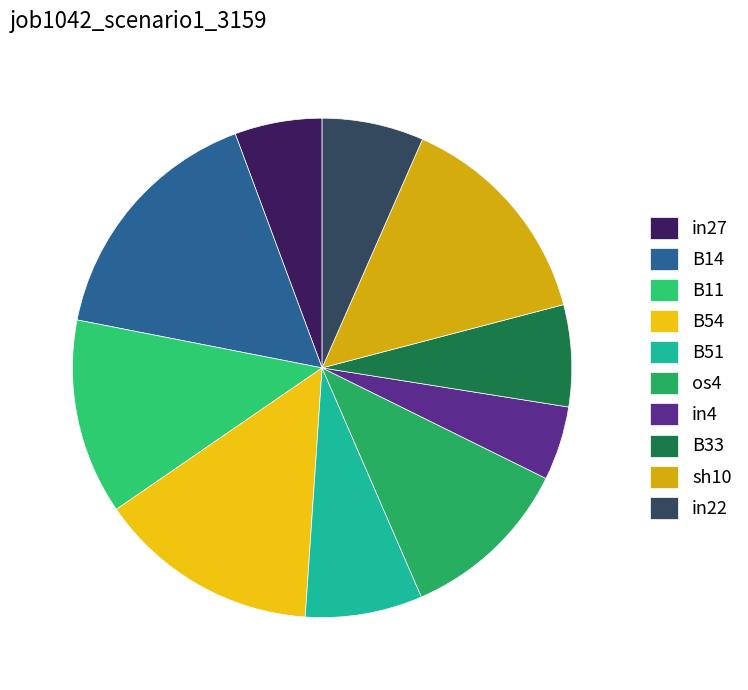

To the nearest percent, what is the difference between the in4 and B11 slice percentages?

8%